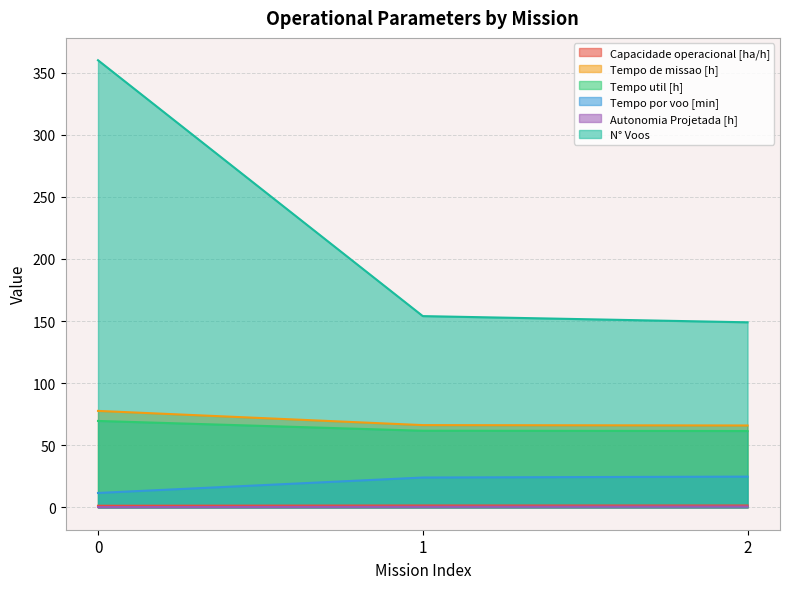

Which series has the widest spread of values?

N° Voos